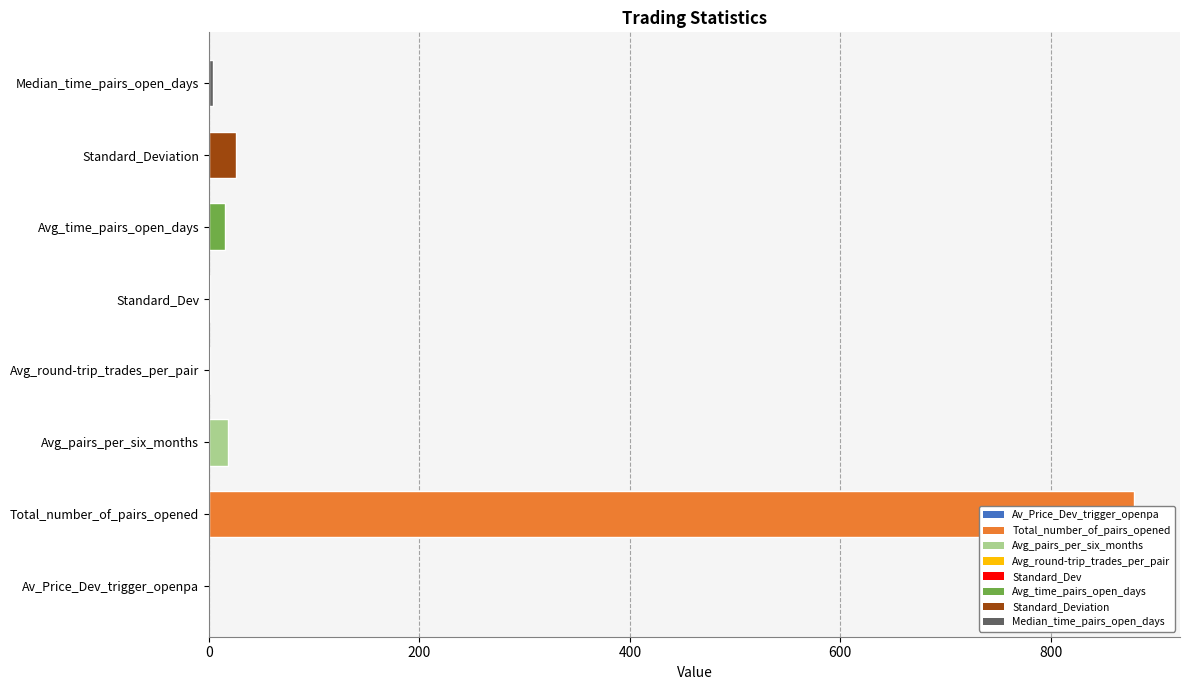

What is the change in value from Total_number_of_pairs_opened to Standard_Deviation?

-853.2